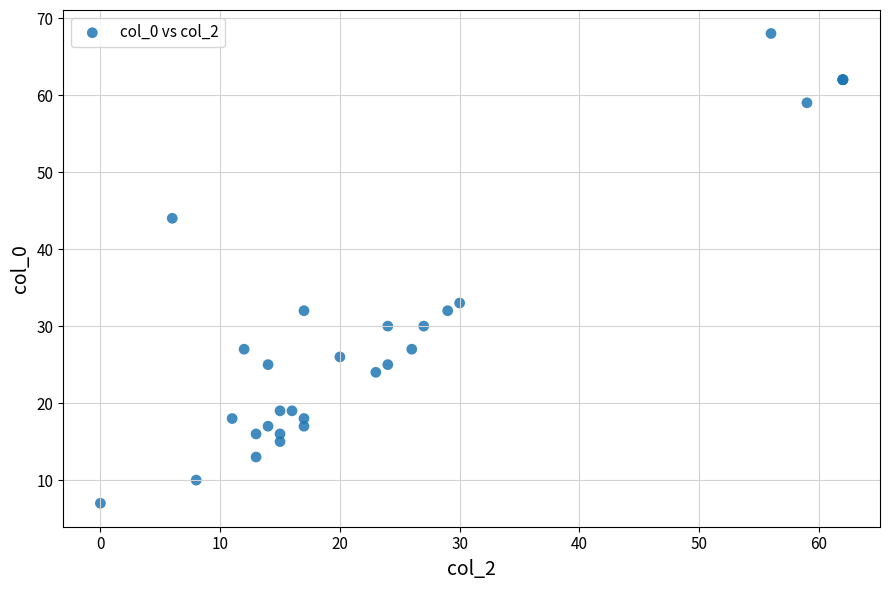

What Y value in the scatter plot is closest to 37?

33